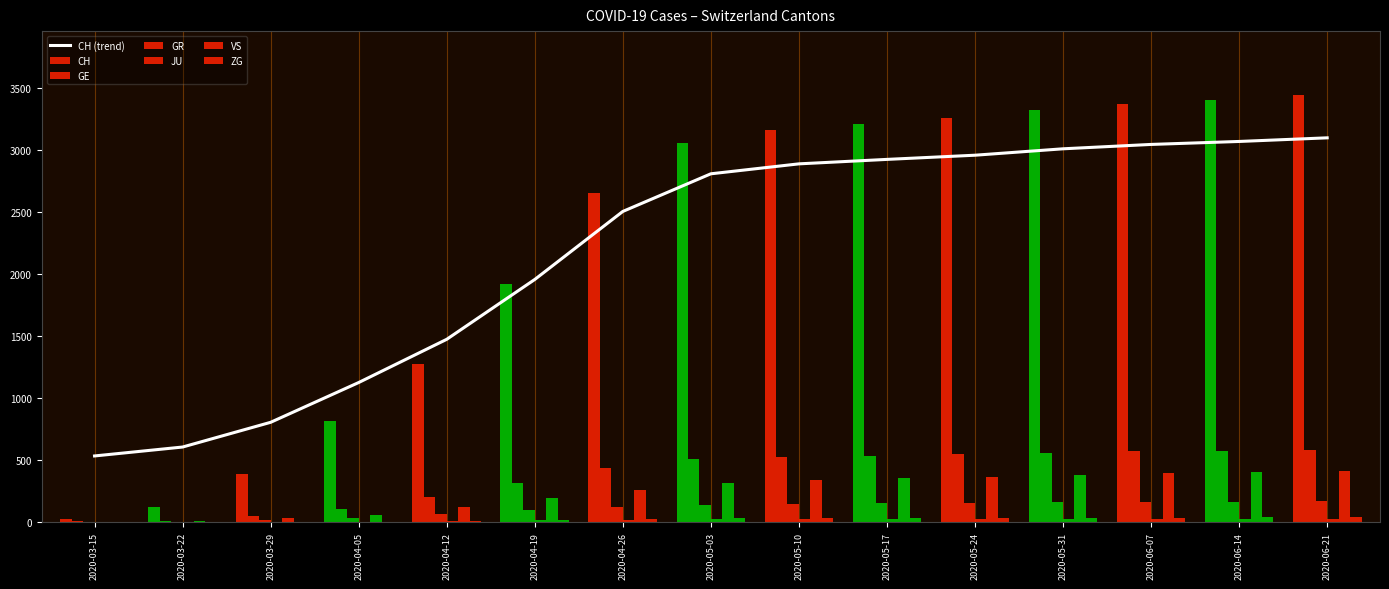

What is the label of the 10th bar from the left?

2020-05-17